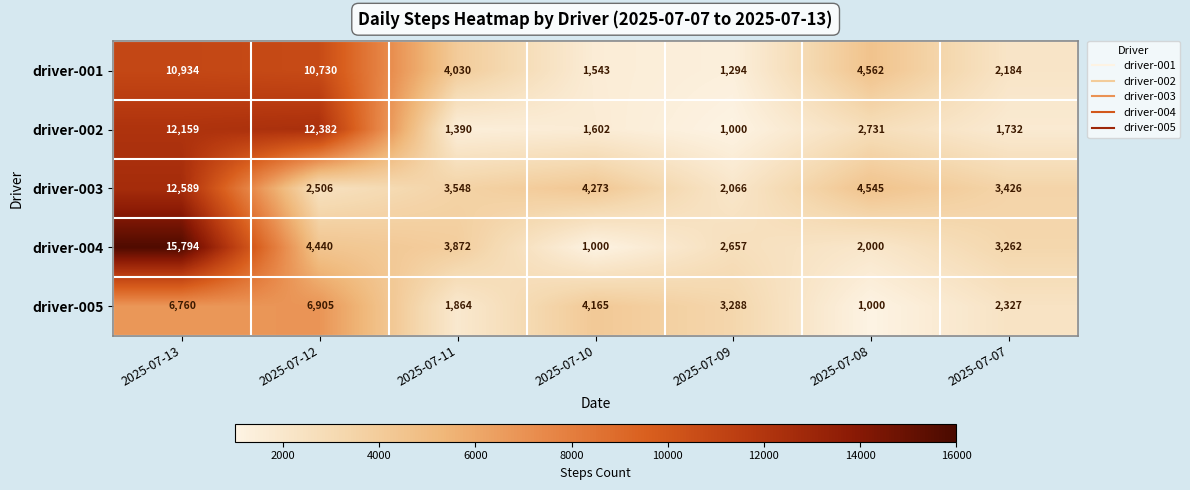

How many categories are shown in the chart?

7